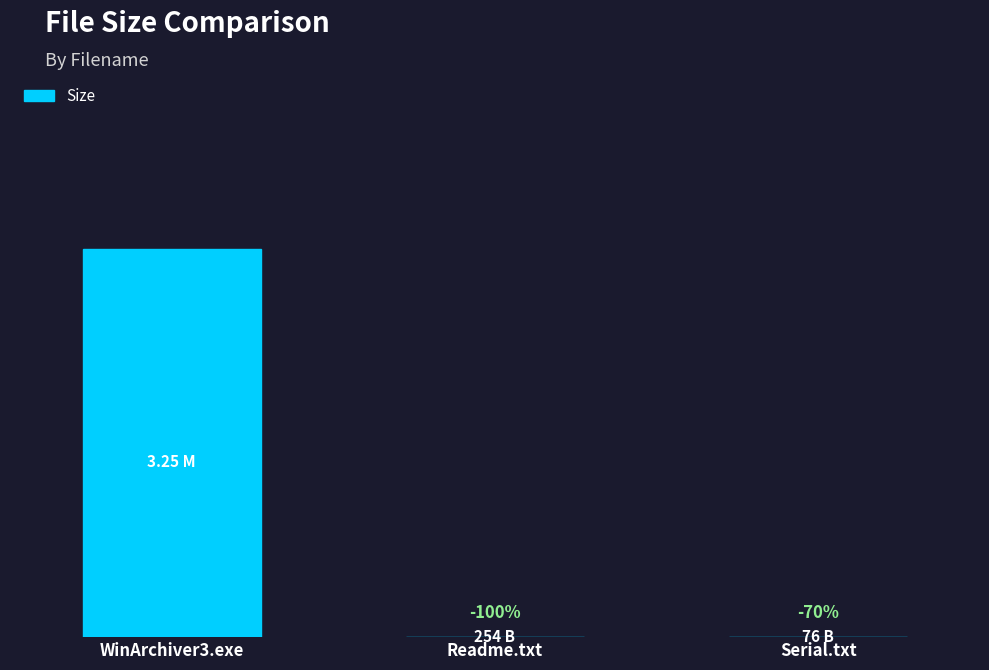

Where is the data nearest to the value 1703974?

Readme.txt